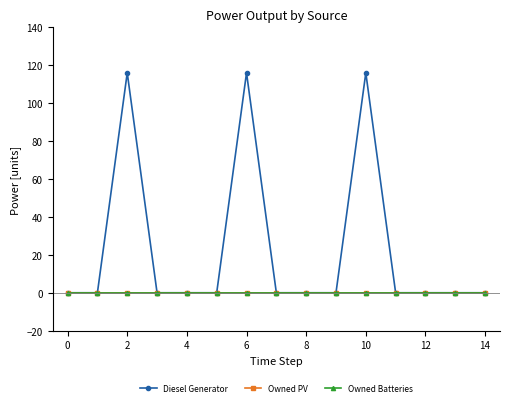

At which category is the sum across all series the highest?

2